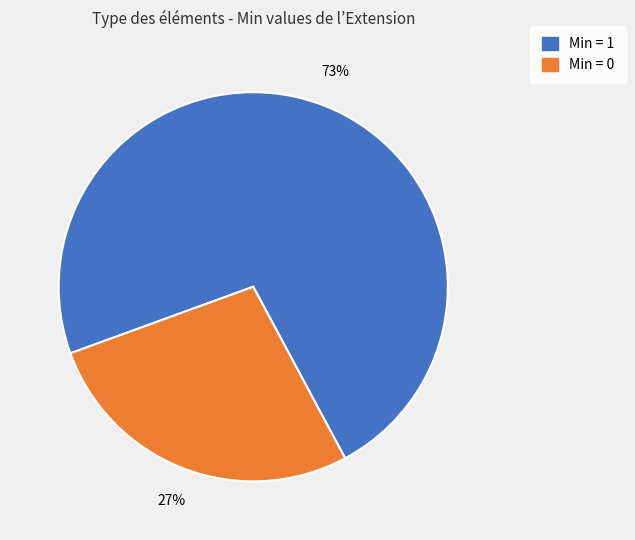

Is there any slice that represents more than half of the pie?

Yes